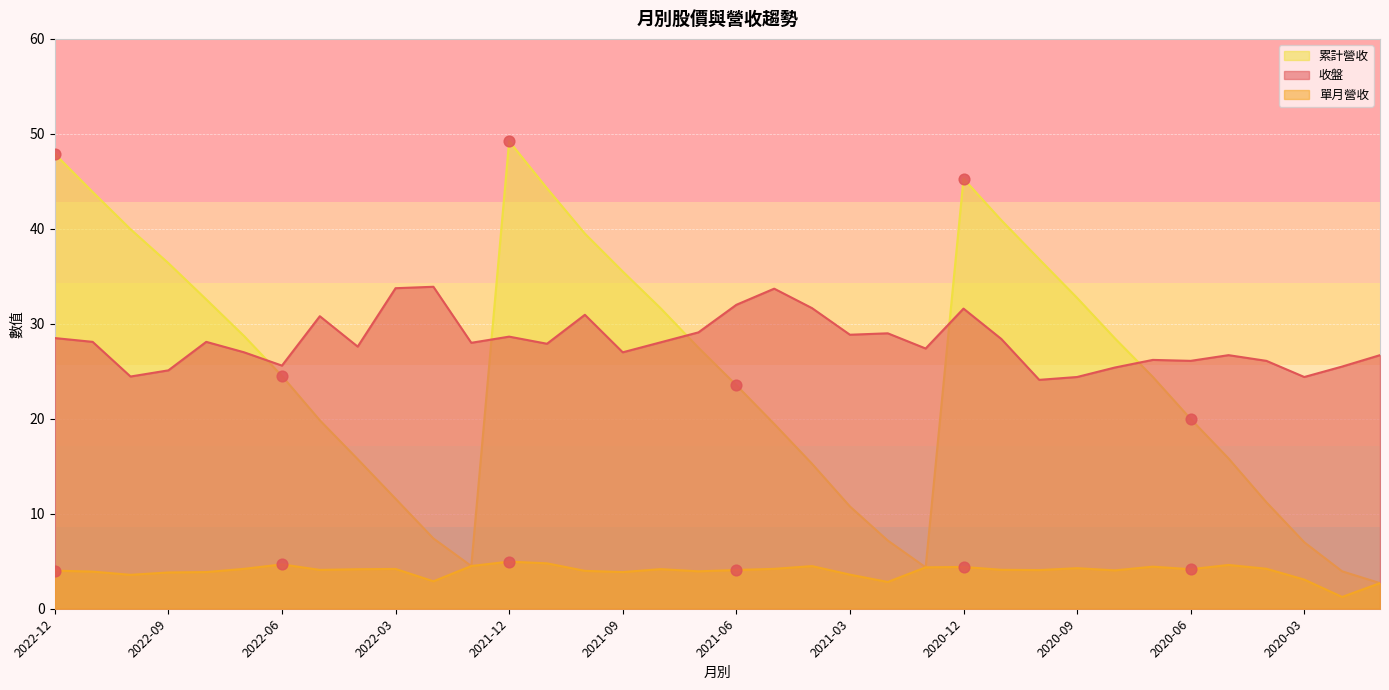

At how many categories does at least one series exceed 32?

16